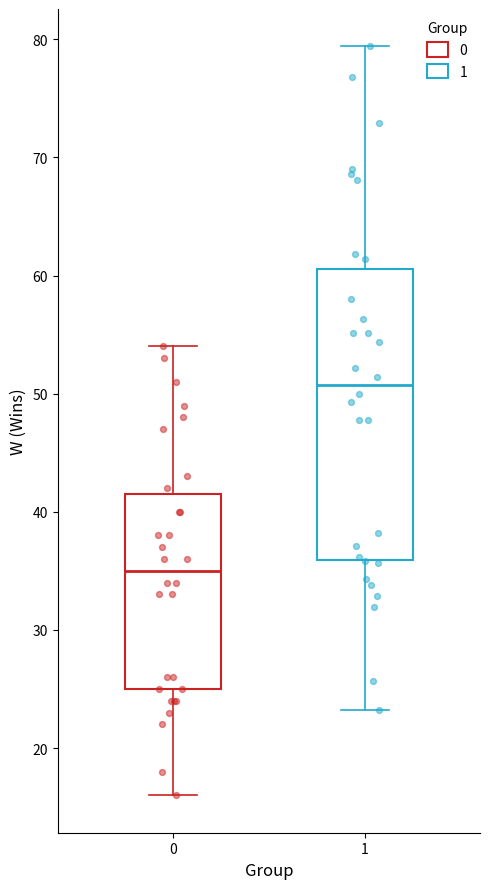

Which box's median line is the lowest?

0